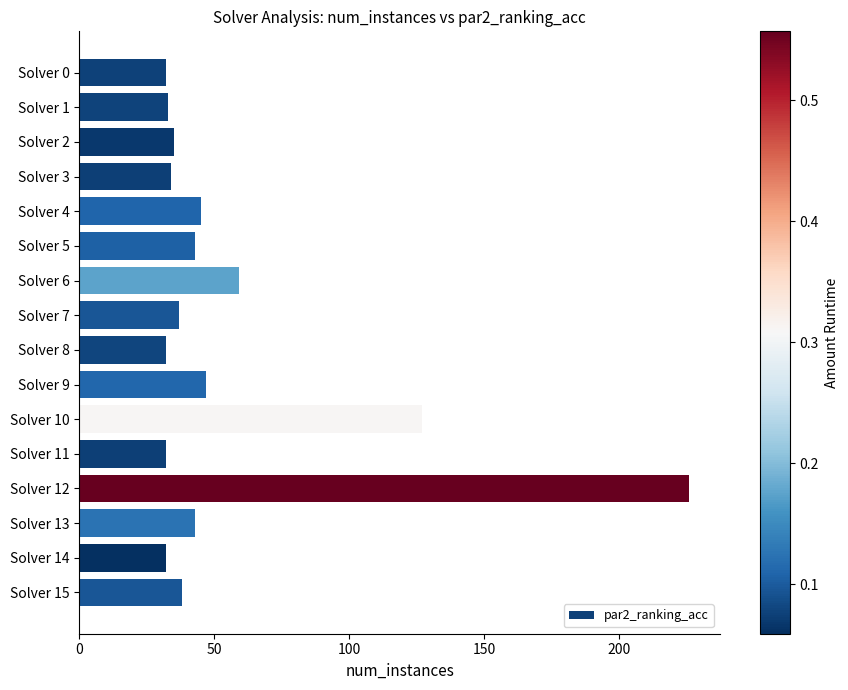

True or false: the data shows 32 at Solver 0.

True